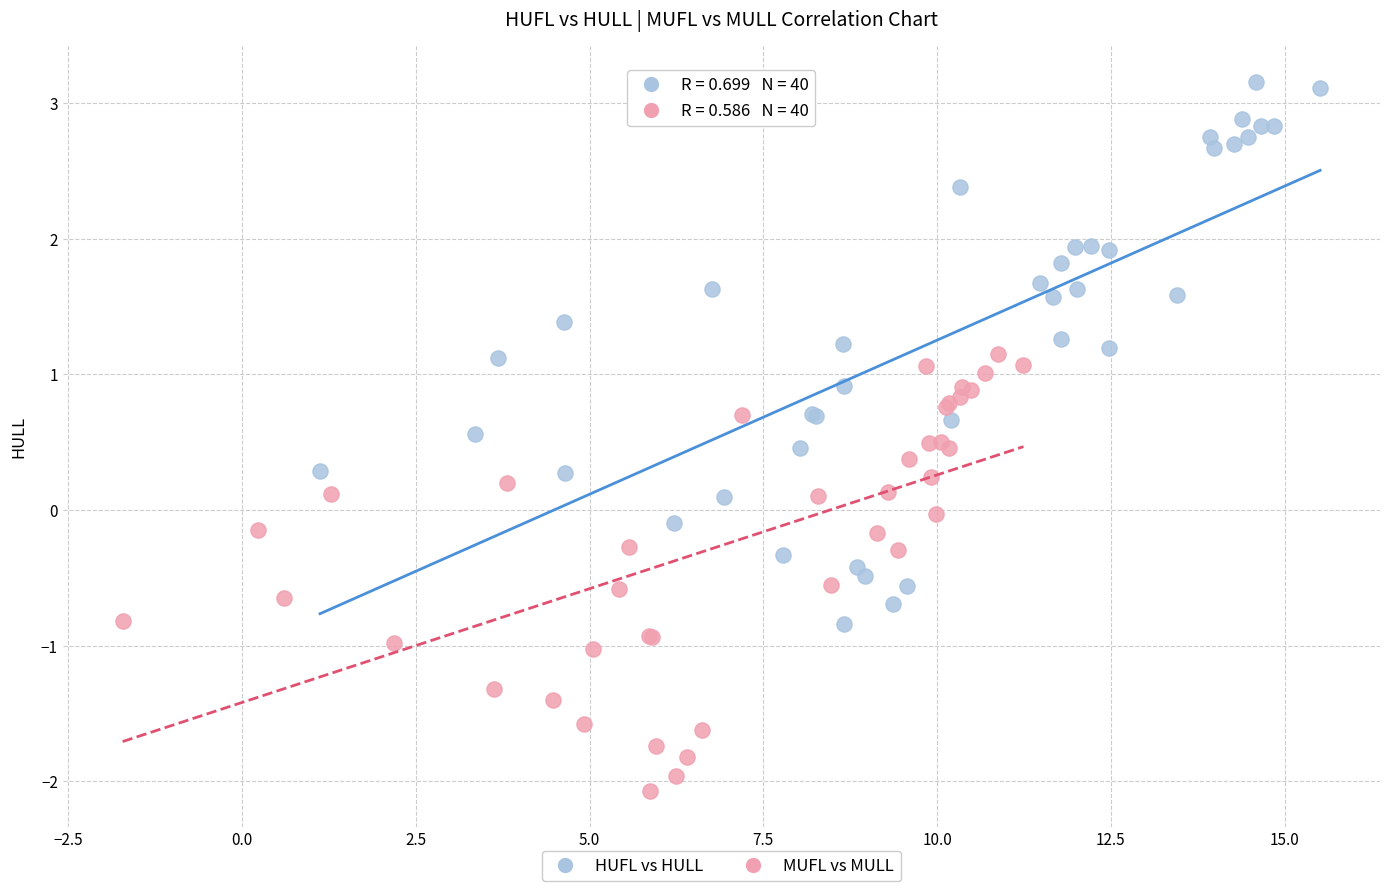

Which series contains the lowest Y value?

MUFL vs MULL